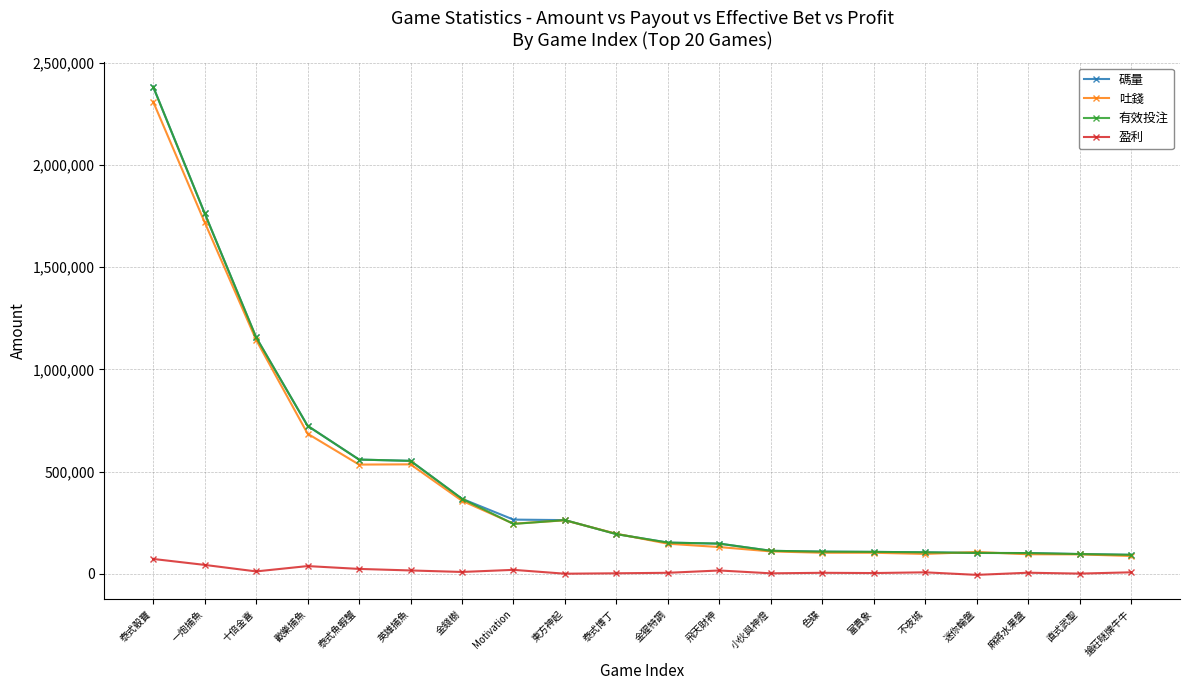

The 碼量 series shows 153294.0 at 金猩特調. True or false?

True